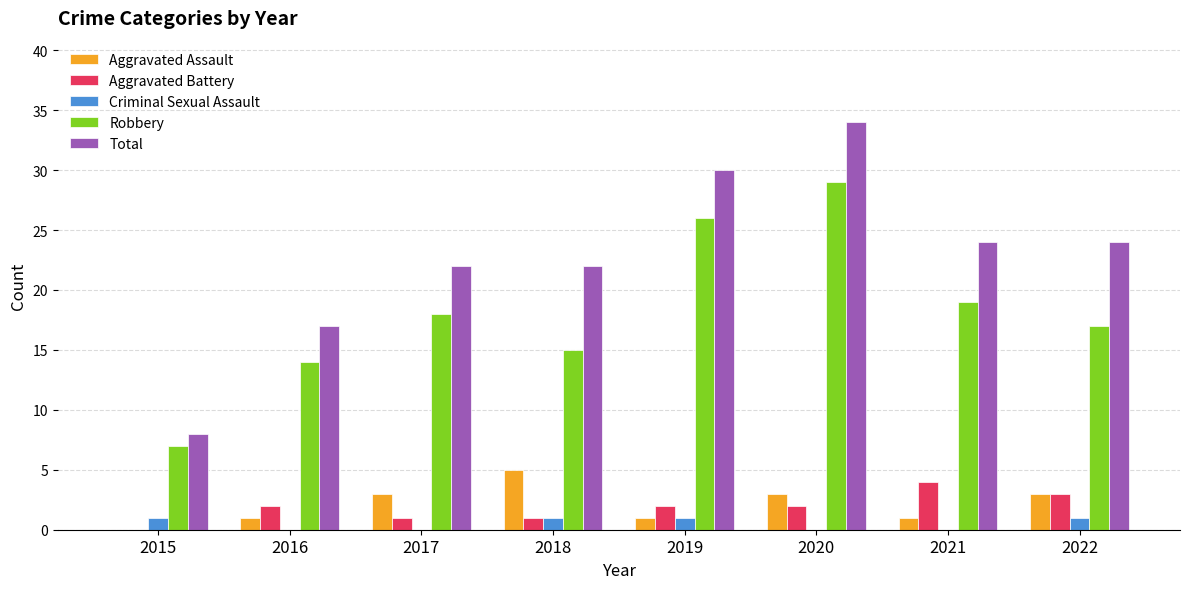

What is the sum of all Total values?

181